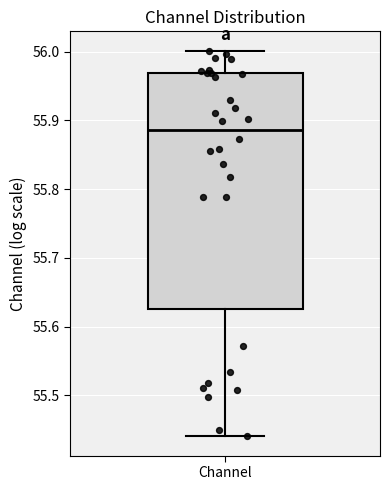

Where does the median line of the box for Channel sit on the y-axis? The values are not printed on the chart, so give them approximately, as read against the axis.

55.89